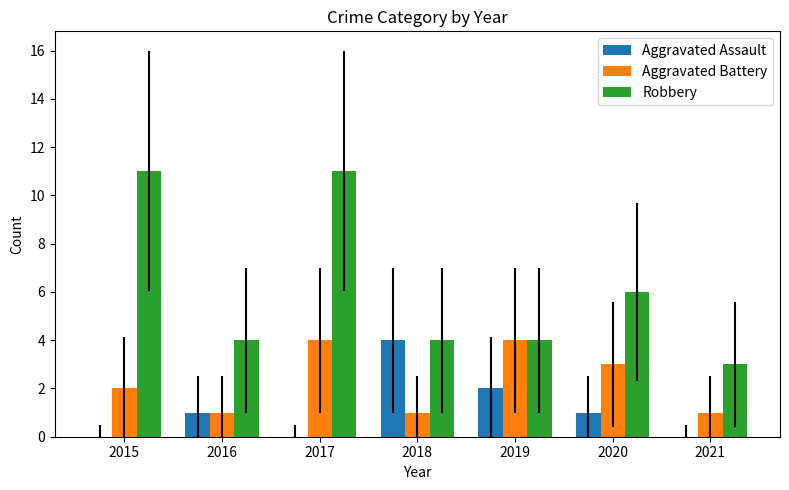

Which series has the largest total across all categories?

Robbery